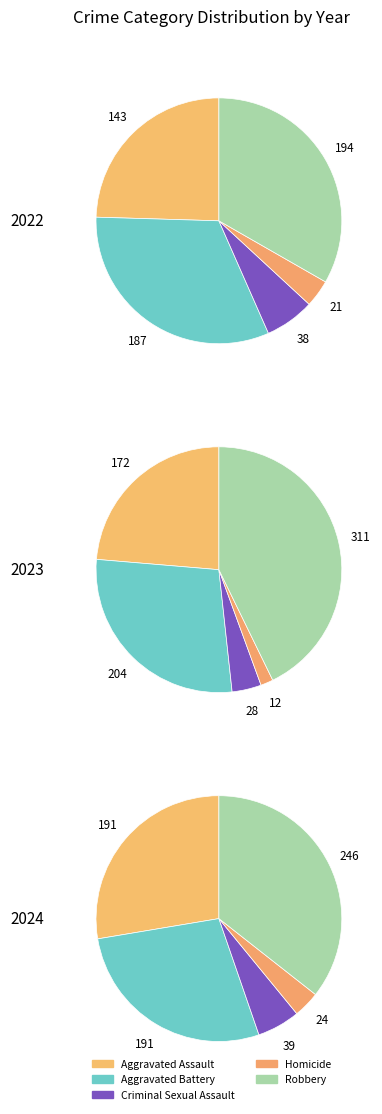

What is the total percentage of 3 and 4?

16.8%